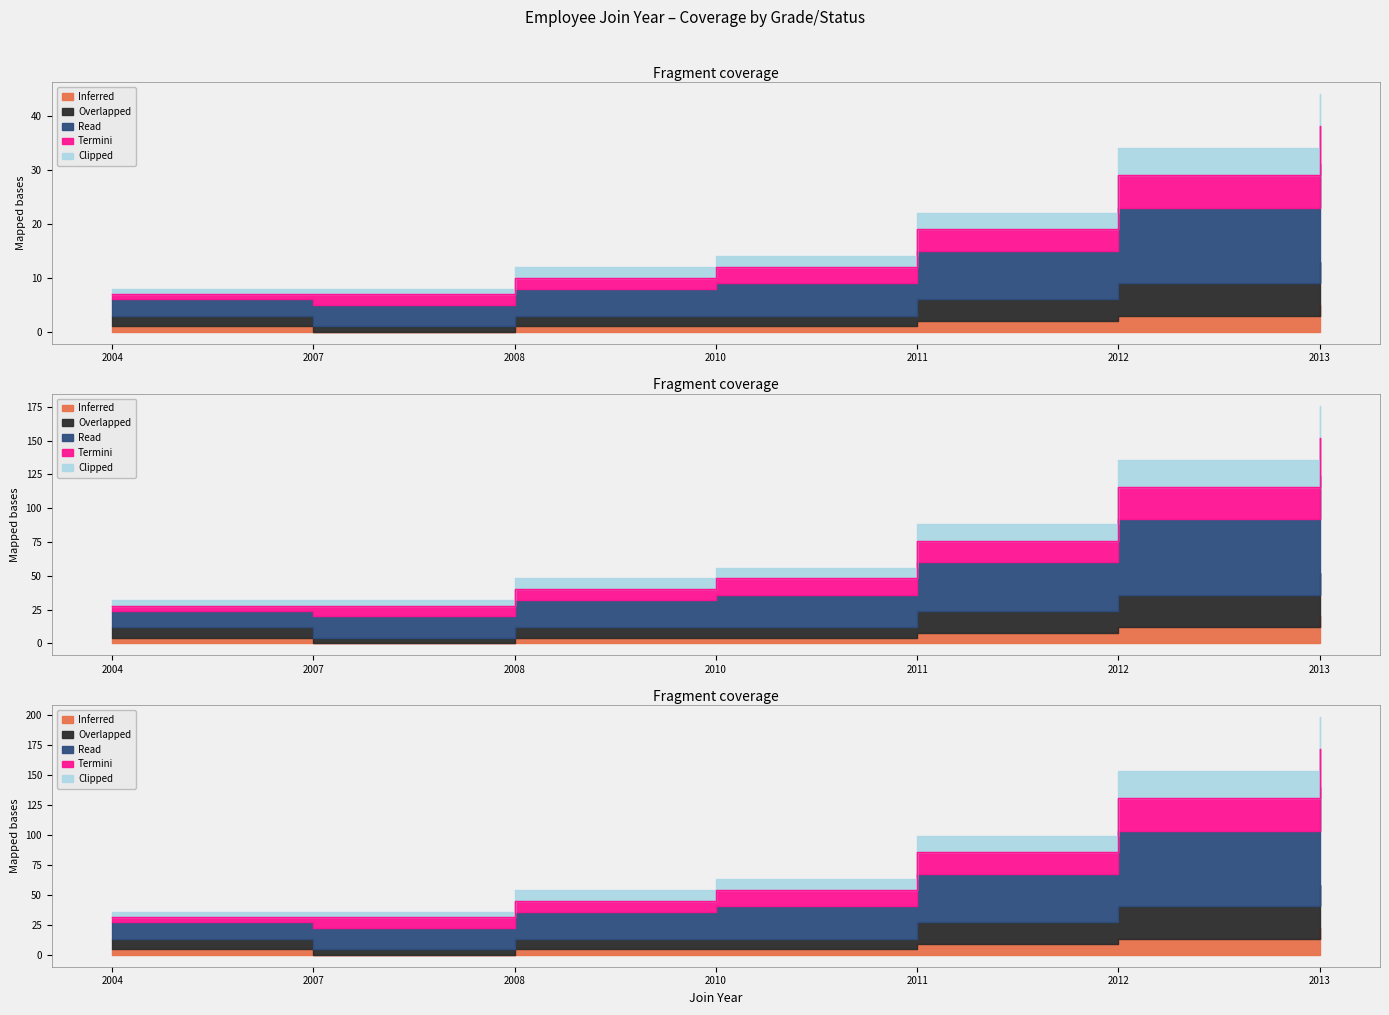

Where does the Termini series first go above 48?

2011